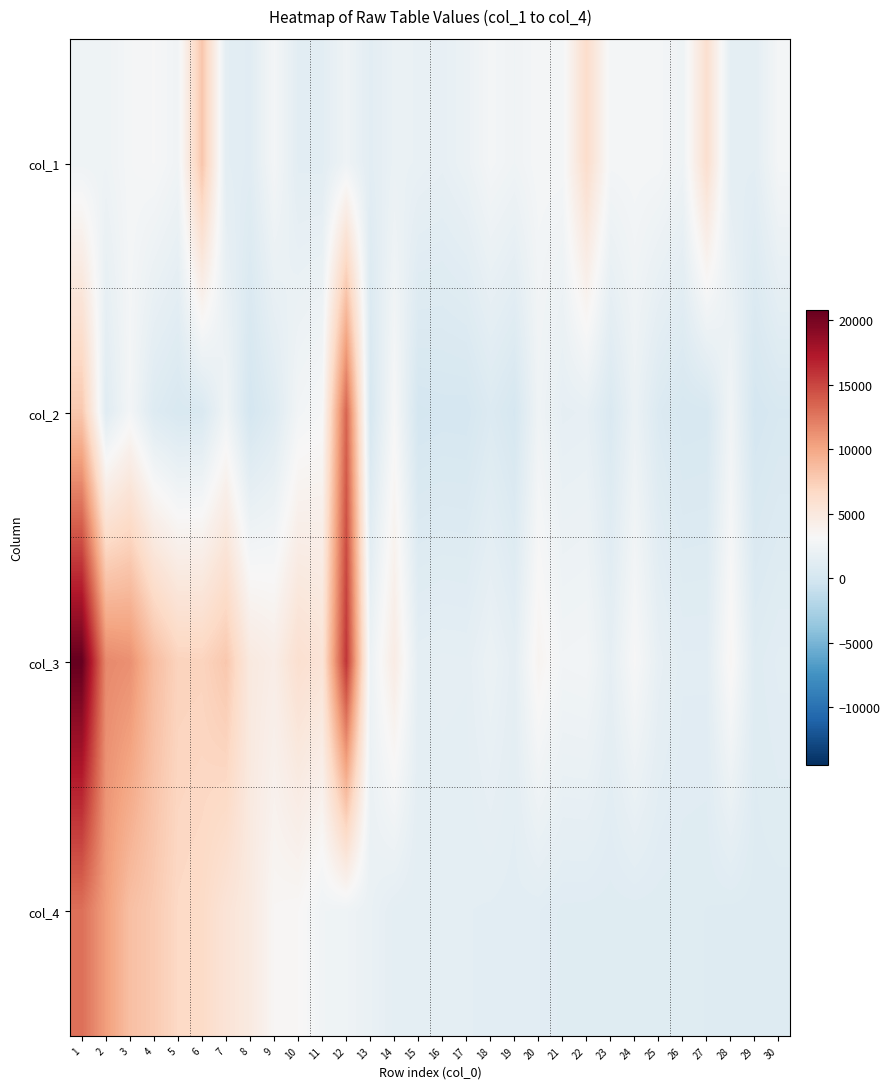

Reading left to right, what are all the values shown in this chart?

col_1: 1=2384	2=2371	3=2882	4=3049	5=2511	6=8069	7=1402	8=1201	9=2801	10=1326	11=1301	12=2353	13=1314	14=2002	15=1909	16=1718	17=2104	18=2834	19=2475	20=2892	21=2887	22=6239	23=2823	24=2888	25=2854	26=2360	27=6008	28=1409	29=1419	30=2847
col_2: 1=7906	2=1112	3=2777	4=884	5=425	6=536	7=2439	8=92	9=946	10=2667	11=3030	12=13442	13=280	14=3048	15=84	16=169	17=147	18=766	19=230	20=2405	21=1600	22=1689	23=611	24=2088	25=732	26=277	27=323	28=2543	29=116	30=394
col_3: 1=20794	2=11624	3=11239	4=8618	5=7142	6=7089	7=7926	8=4875	9=4369	10=5983	11=5524	12=15818	13=2243	14=4516	15=1488	16=1566	17=1536	18=2119	19=1530	20=3657	21=2660	22=2735	23=1639	24=3111	25=1751	26=1281	27=1285	28=3449	29=1015	30=1292
col_4: 1=12888	2=10512	3=8462	4=7734	5=6717	6=6553	7=5487	8=4783	9=3423	10=3316	11=2494	12=2376	13=1963	14=1468	15=1404	16=1397	17=1389	18=1353	19=1300	20=1252	21=1060	22=1046	23=1028	24=1023	25=1019	26=1004	27=962	28=906	29=899	30=898